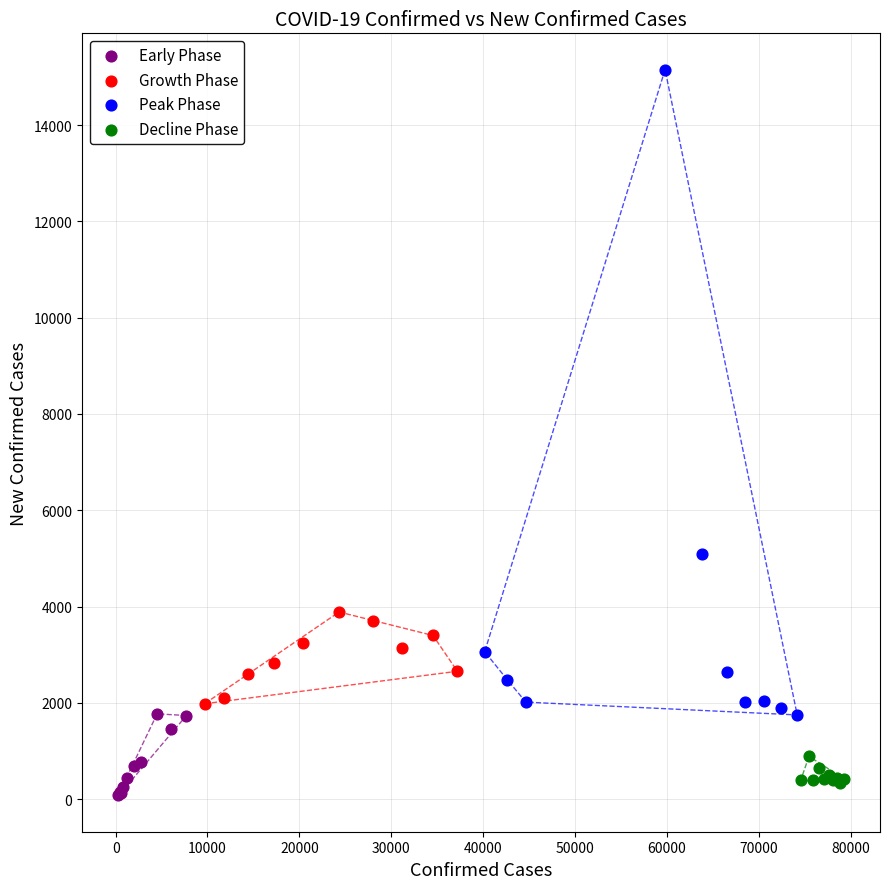

Which series contains the highest Y value?

Peak Phase